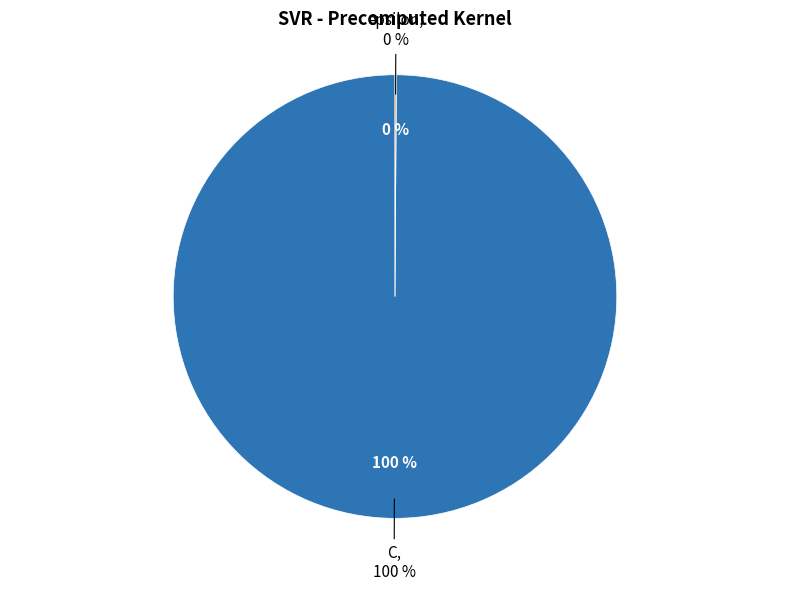

Which slice represents more than half of the pie?

C